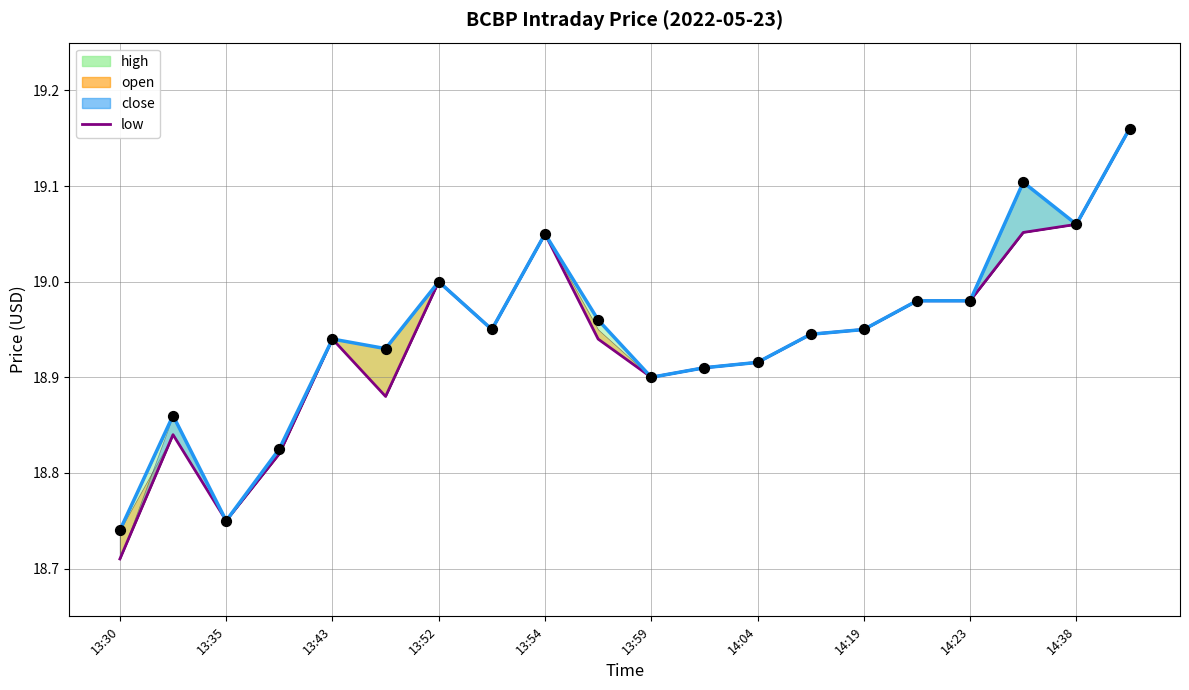

Between 13:35 and 13:30, which is larger?

13:35